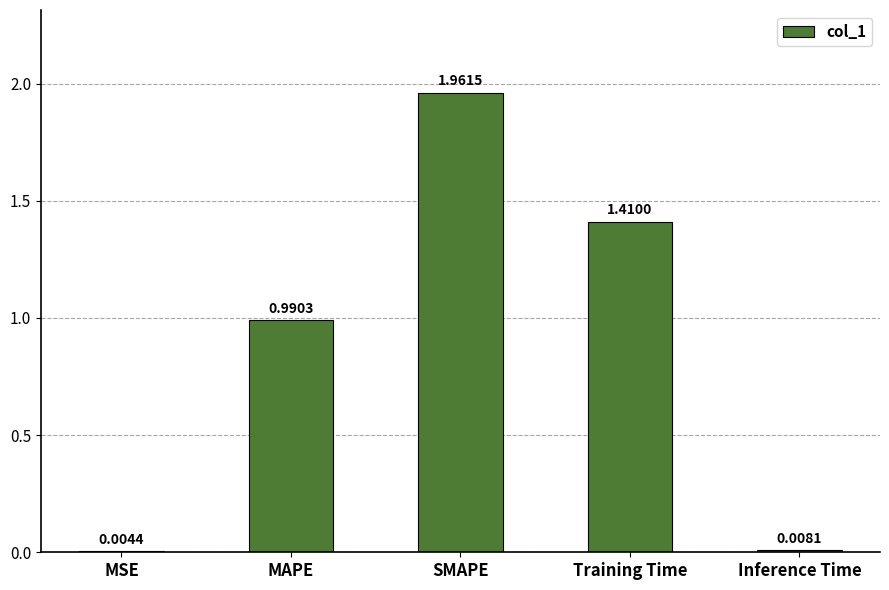

At which category does the chart reach its peak across all series?

SMAPE